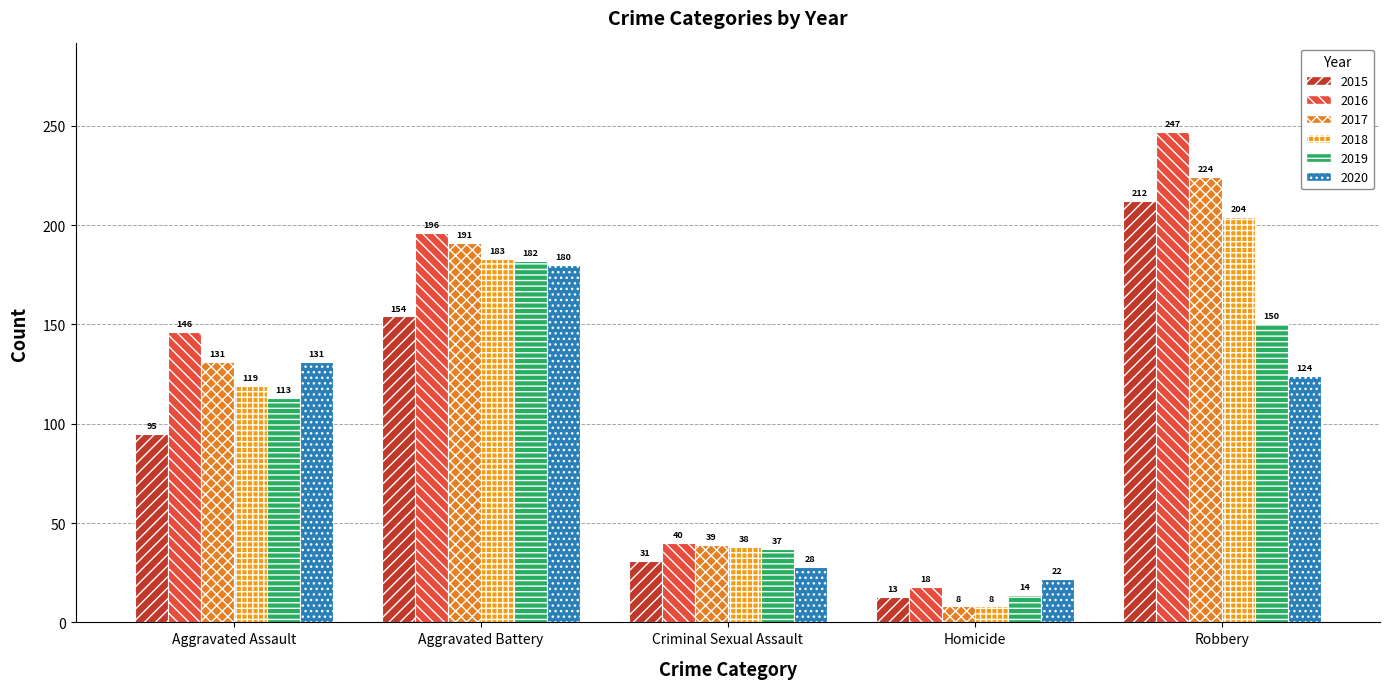

List the series in order of their peak value, lowest first.

2020, 2019, 2018, 2015, 2017, 2016